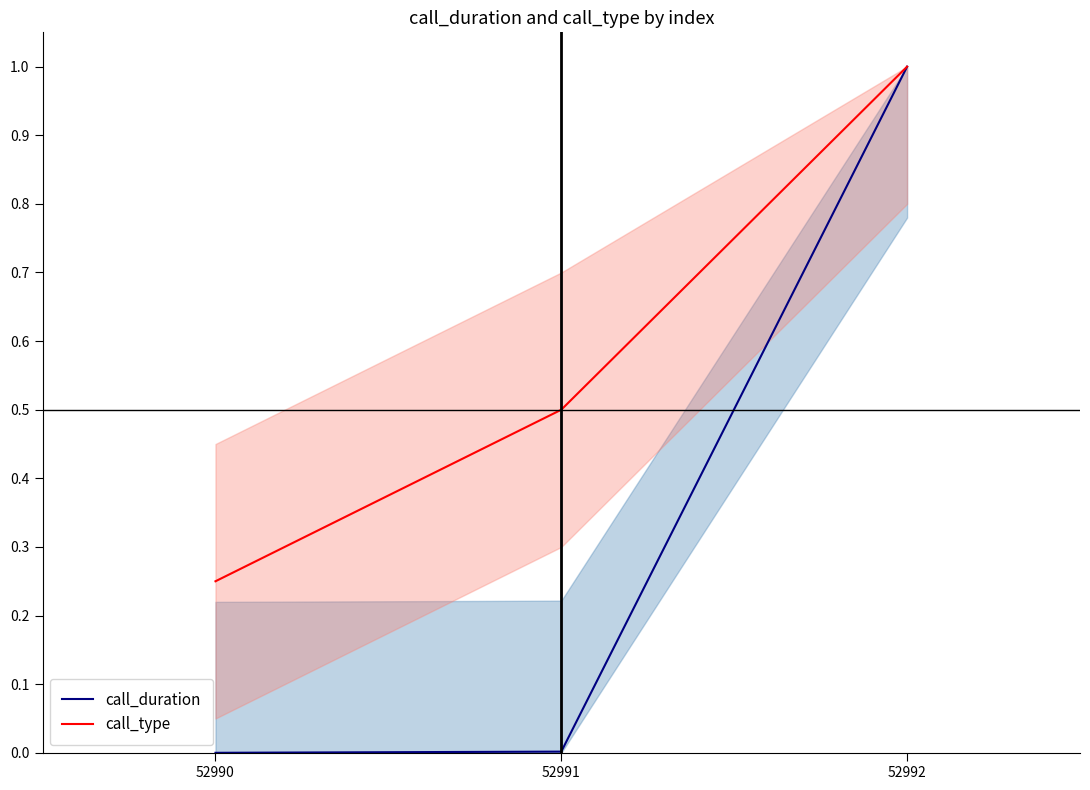

What is the approximate value of call_type at 52991?

0.5